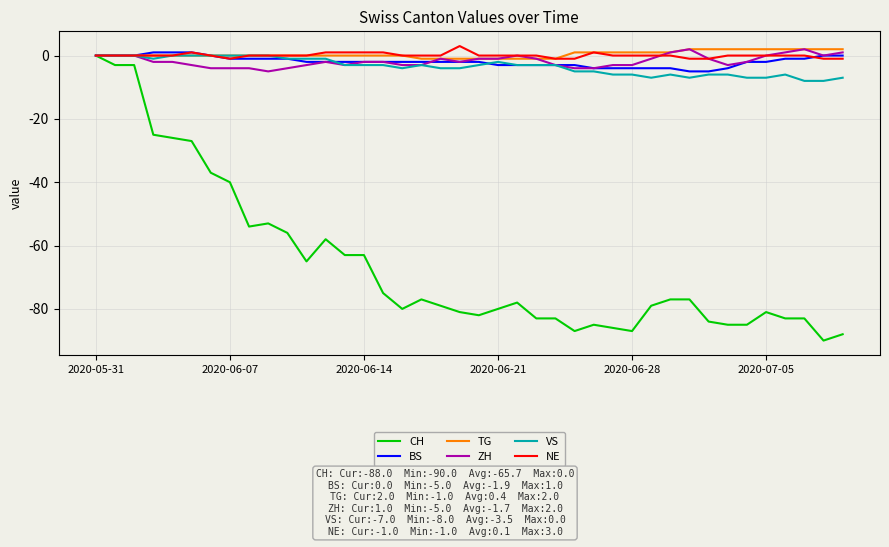

True or false: NE and ZH cross at least once.

True